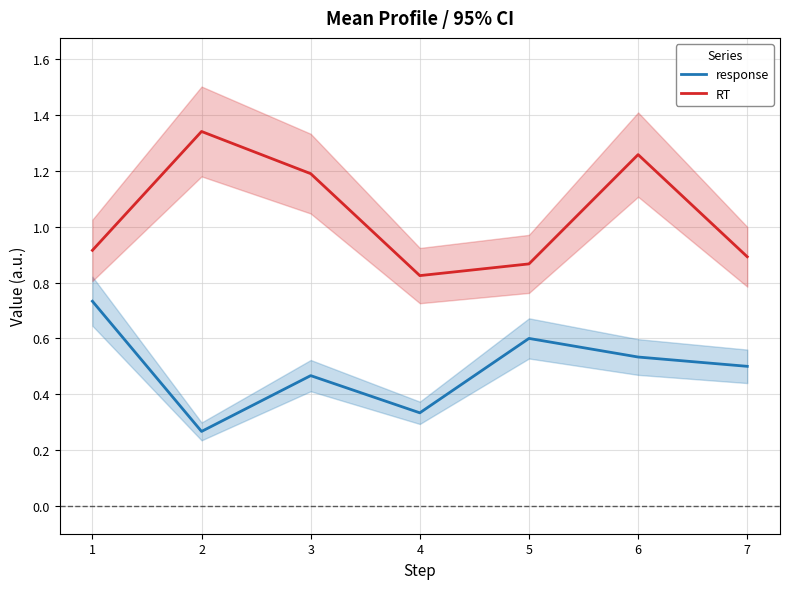

What value does the RT series have at 3?

1.2